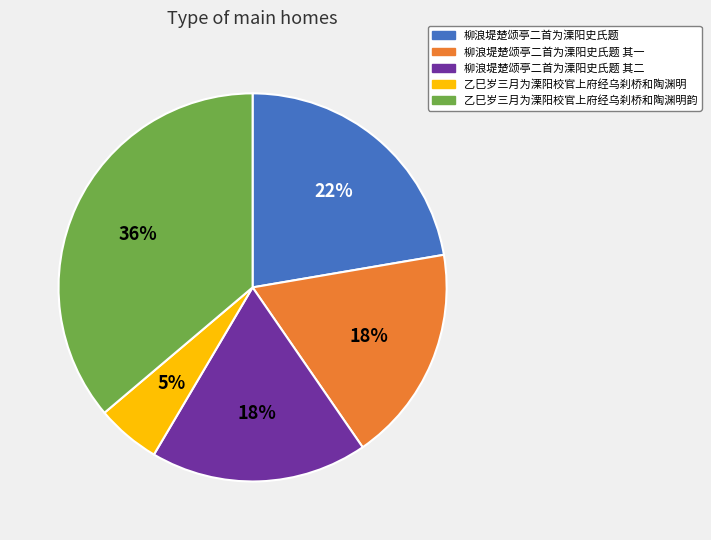

To the nearest percent, what is the difference between the largest and smallest slice percentages?

31%